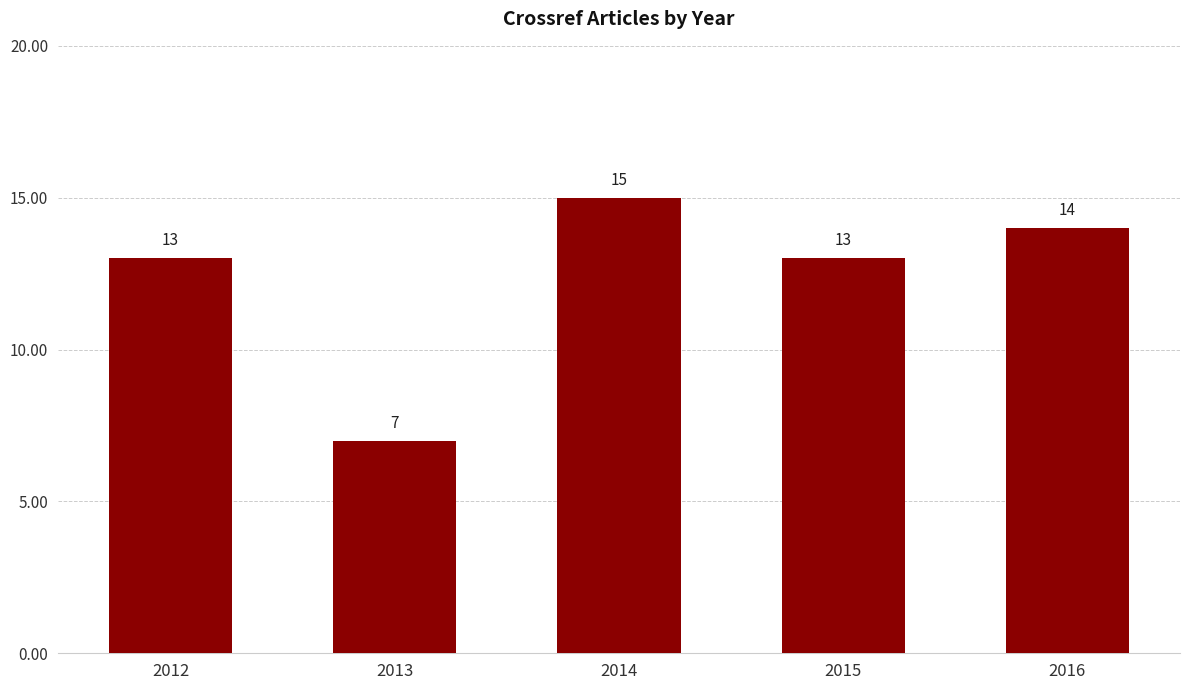

What value does the data have at 2013?

7